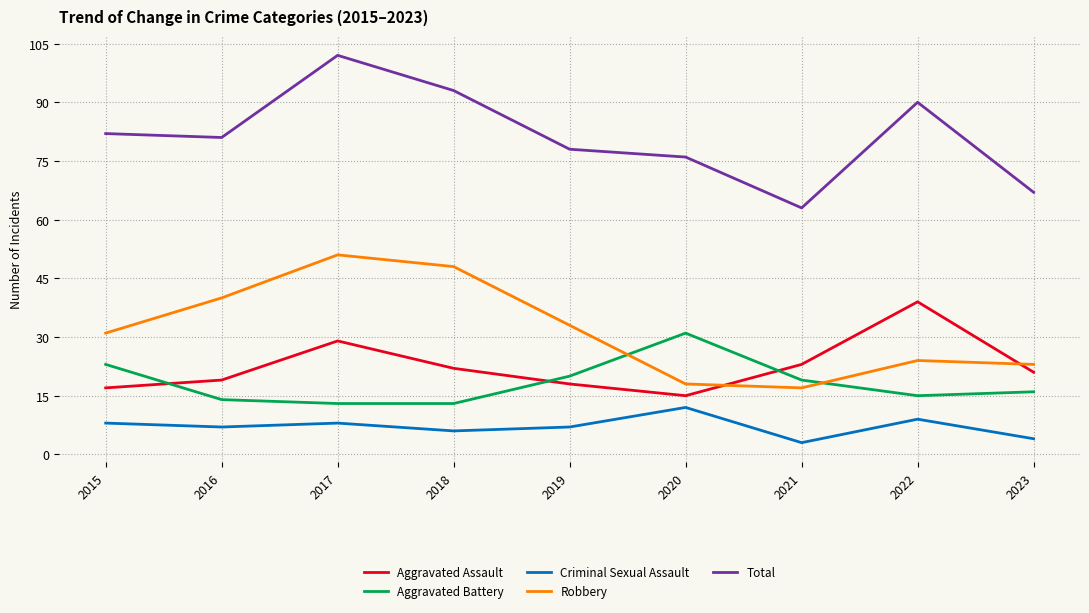

List the labels in order of Aggravated Assault value, smallest first.

2020, 2015, 2019, 2016, 2023, 2018, 2021, 2017, 2022